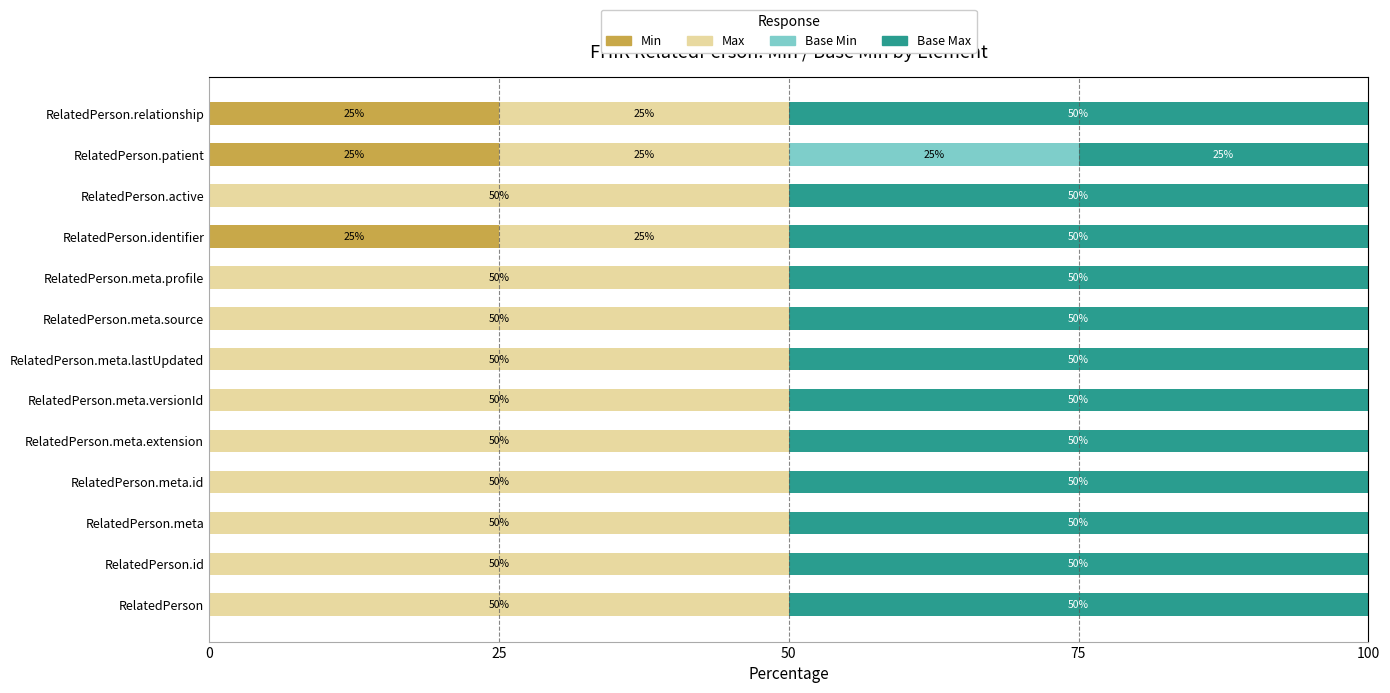

True or false: Min has a value of -17 at RelatedPerson.meta.versionId.

False